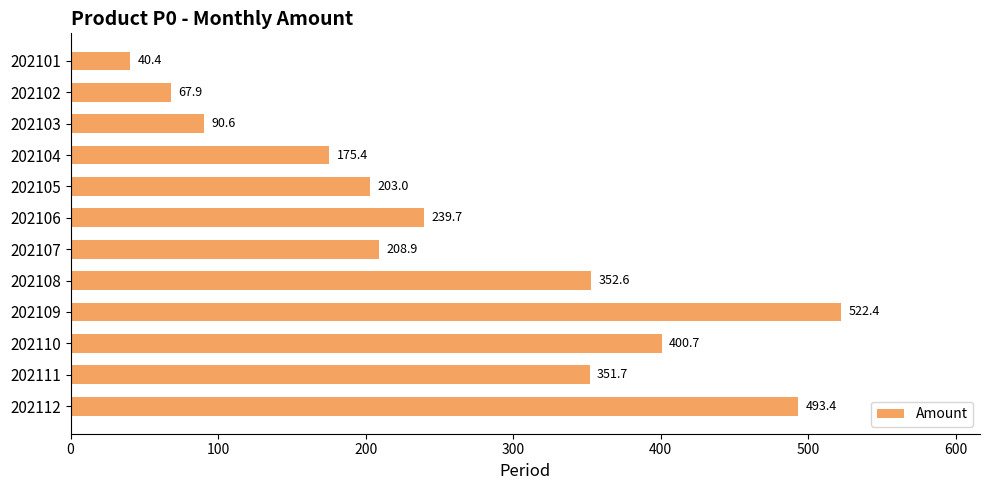

What is the value of the 3rd bar from the top?

90.6